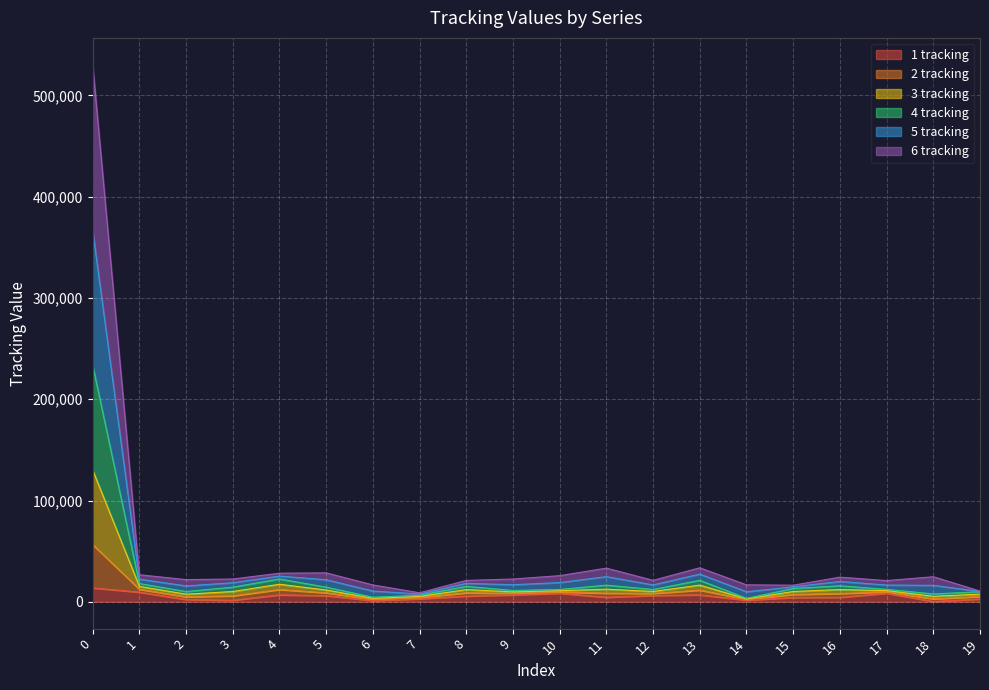

What is the difference between the 1 tracking values at 12 and 2?

3948